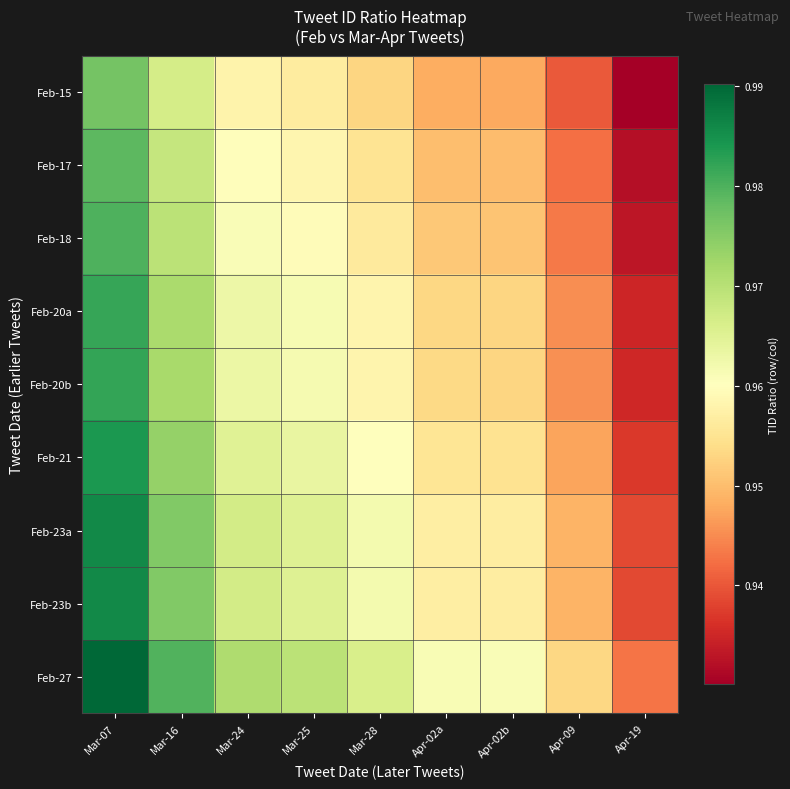

What is the minimum value shown in the chart?

0.9